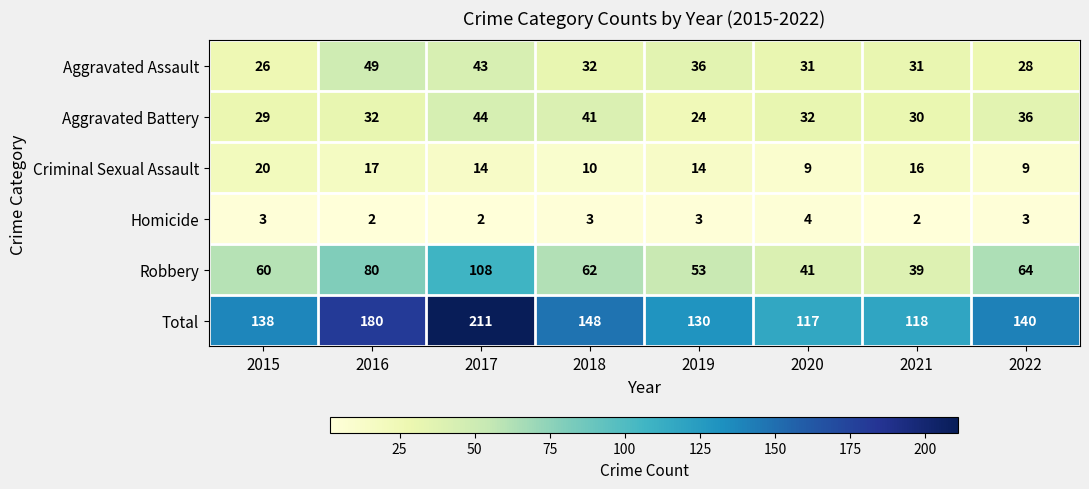

What is the sum of all Robbery values?

507